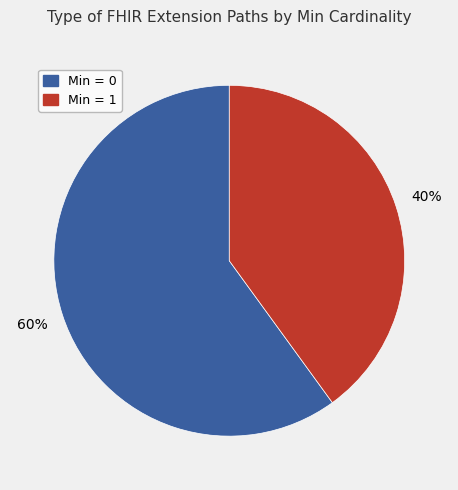

Does any single category account for the majority?

Yes